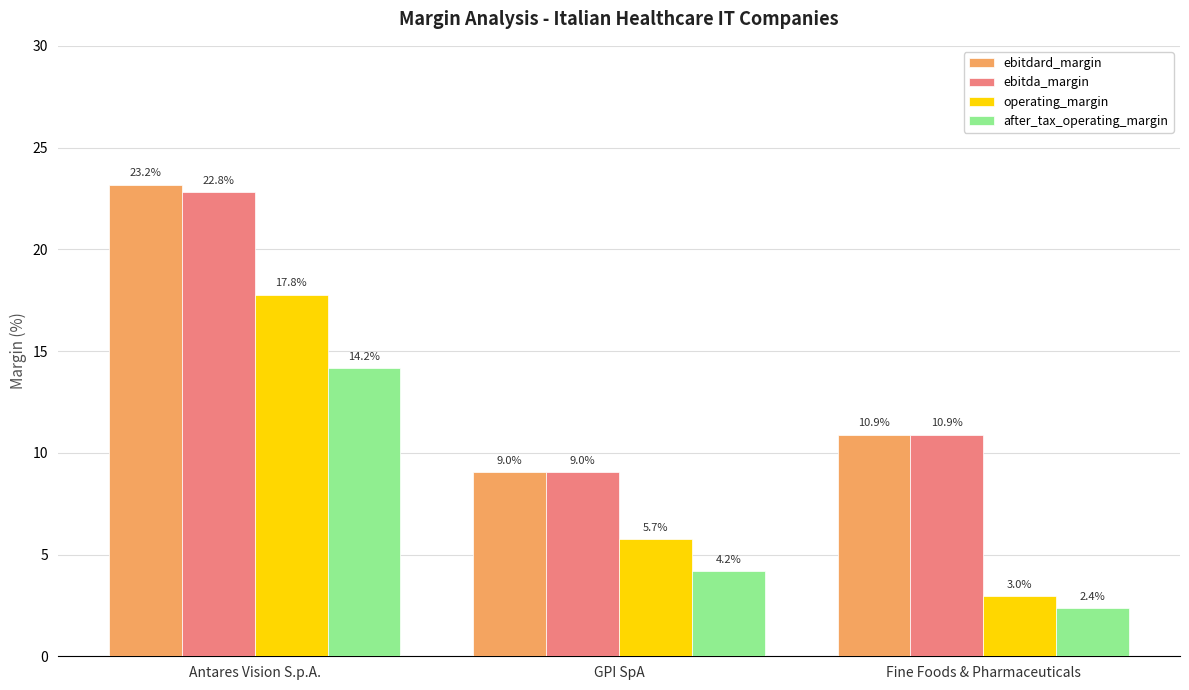

What is the greatest value displayed?

23.2